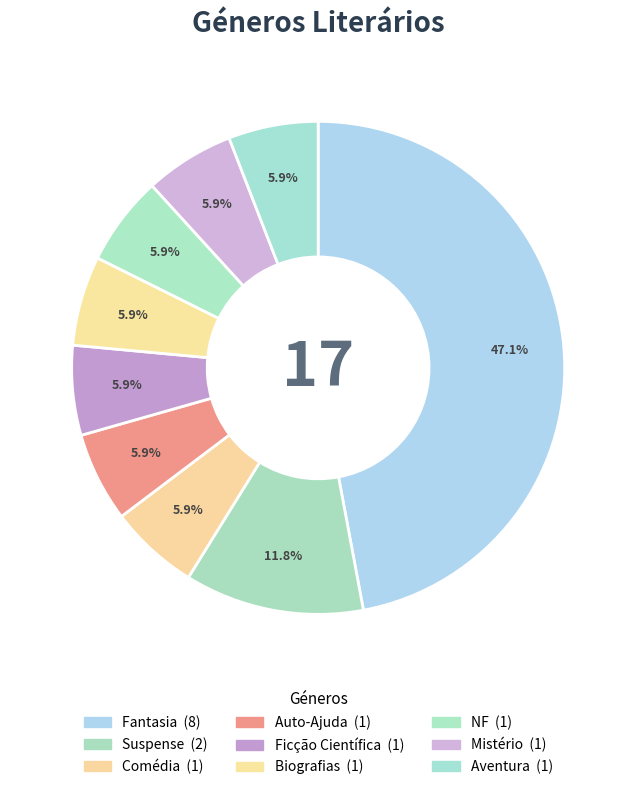

Which slice is the smallest?

Comédia